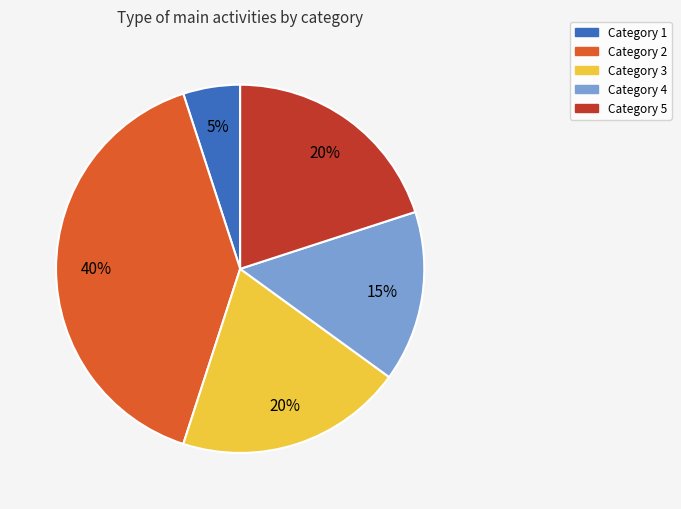

To the nearest percent, what portion does Category 3 represent?

20%